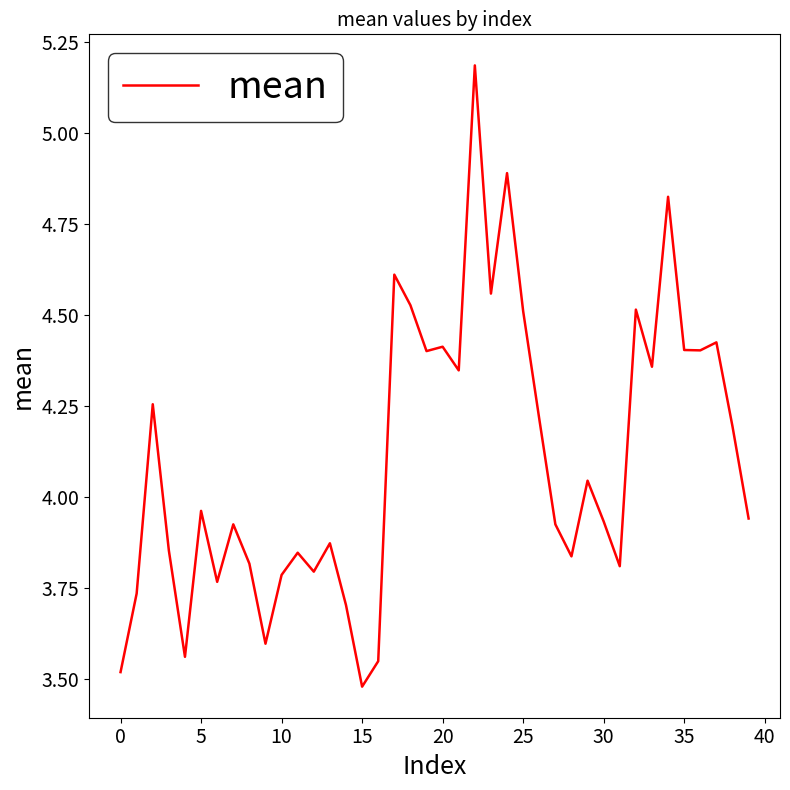

What is the difference between the maximum and minimum values?

1.7